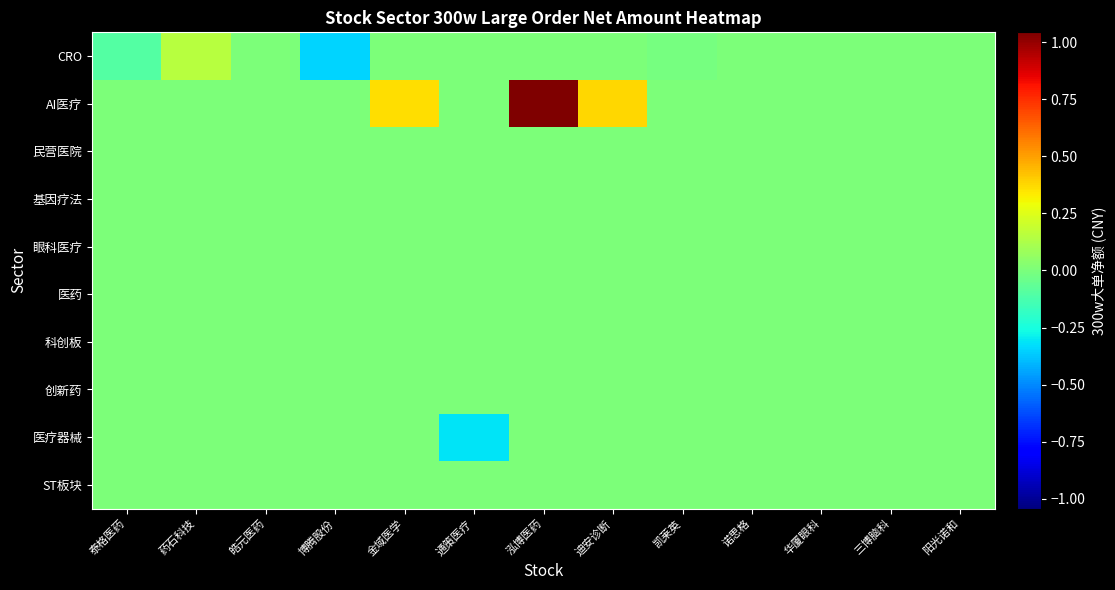

Reading right to left, transcribe all the data shown in this chart.

CRO: 阳光诺和=0	三博脑科=0	华厦眼科=0	诺思格=0	凯莱英=-110379	迪安诊断=0	泓博医药=0	通策医疗=0	金域医学=0	博腾股份=-3438184	皓元医药=0	药石科技=1491181	泰格医药=-1045911
AI医疗: 阳光诺和=0	三博脑科=0	华厦眼科=0	诺思格=0	凯莱英=0	迪安诊断=3783588	泓博医药=10428592	通策医疗=0	金域医学=3650157	博腾股份=0	皓元医药=0	药石科技=0	泰格医药=0
民营医院: 阳光诺和=0	三博脑科=0	华厦眼科=0	诺思格=0	凯莱英=0	迪安诊断=0	泓博医药=0	通策医疗=0	金域医学=0	博腾股份=0	皓元医药=0	药石科技=0	泰格医药=0
基因疗法: 阳光诺和=0	三博脑科=0	华厦眼科=0	诺思格=0	凯莱英=0	迪安诊断=0	泓博医药=0	通策医疗=0	金域医学=0	博腾股份=0	皓元医药=0	药石科技=0	泰格医药=0
眼科医疗: 阳光诺和=0	三博脑科=0	华厦眼科=0	诺思格=0	凯莱英=0	迪安诊断=0	泓博医药=0	通策医疗=0	金域医学=0	博腾股份=0	皓元医药=0	药石科技=0	泰格医药=0
医药: 阳光诺和=0	三博脑科=0	华厦眼科=0	诺思格=0	凯莱英=0	迪安诊断=0	泓博医药=0	通策医疗=0	金域医学=0	博腾股份=0	皓元医药=0	药石科技=0	泰格医药=0
科创板: 阳光诺和=0	三博脑科=0	华厦眼科=0	诺思格=0	凯莱英=0	迪安诊断=0	泓博医药=0	通策医疗=0	金域医学=0	博腾股份=0	皓元医药=0	药石科技=0	泰格医药=0
创新药: 阳光诺和=0	三博脑科=0	华厦眼科=0	诺思格=0	凯莱英=0	迪安诊断=0	泓博医药=0	通策医疗=0	金域医学=0	博腾股份=0	皓元医药=0	药石科技=0	泰格医药=0
医疗器械: 阳光诺和=0	三博脑科=0	华厦眼科=0	诺思格=0	凯莱英=0	迪安诊断=0	泓博医药=0	通策医疗=-3149196	金域医学=0	博腾股份=0	皓元医药=0	药石科技=0	泰格医药=0
ST板块: 阳光诺和=0	三博脑科=0	华厦眼科=0	诺思格=0	凯莱英=0	迪安诊断=0	泓博医药=0	通策医疗=0	金域医学=0	博腾股份=0	皓元医药=0	药石科技=0	泰格医药=0